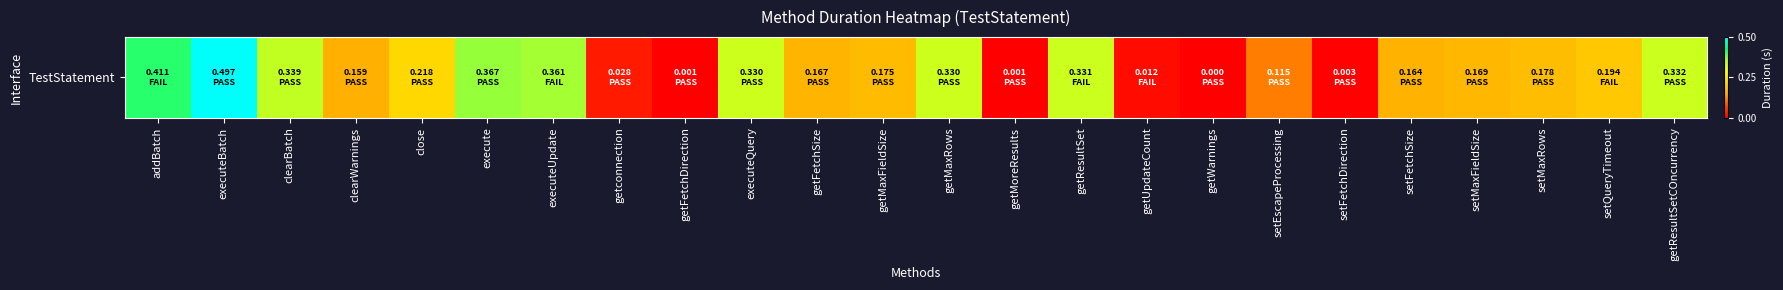

List the labels in order of value, smallest first.

getWarnings, getFetchDirection, getMoreResults, setFetchDirection, getUpdateCount, getconnection, setEscapeProcessing, clearWarnings, setFetchSize, getFetchSize, setMaxFieldSize, getMaxFieldSize, setMaxRows, setQueryTimeout, close, executeQuery, getMaxRows, getResultSet, getResultSetCOncurrency, clearBatch, executeUpdate, execute, addBatch, executeBatch